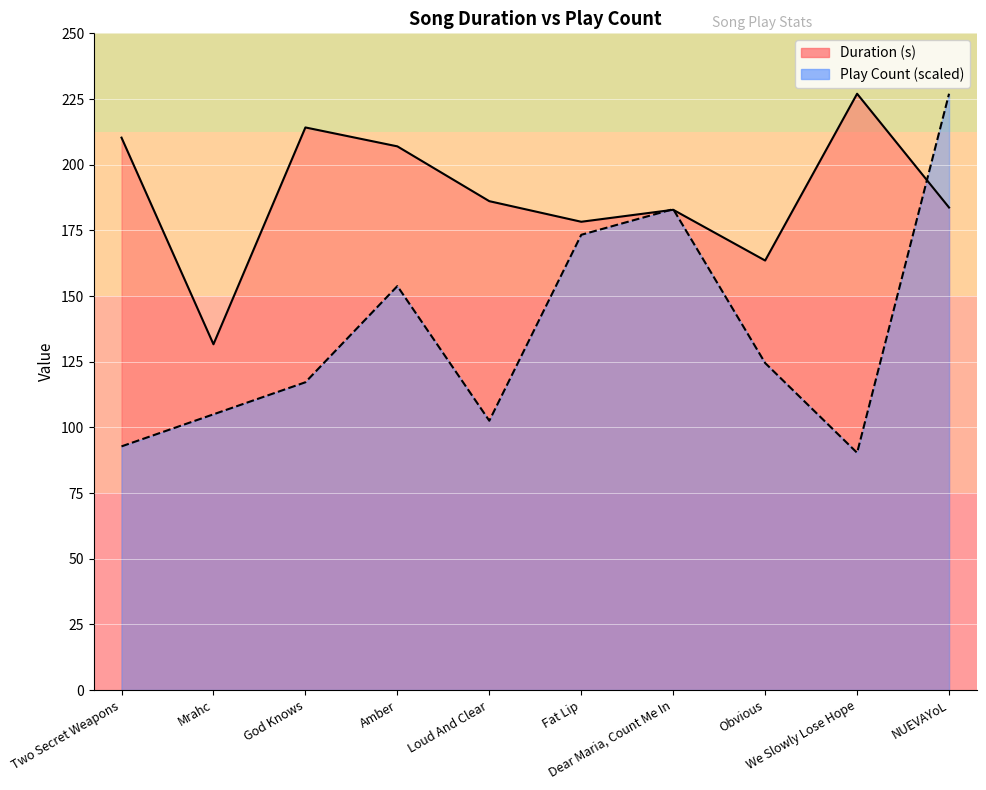

Reading left to right, transcribe all the data shown in this chart.

Duration (s): Two Secret Weapons=210.3	Mrahc=131.6	God Knows=214.2	Amber=207.0	Loud And Clear=186.1	Fat Lip=178.3	Dear Maria, Count Me In=182.8	Obvious=163.5	We Slowly Lose Hope=227.0	NUEVAYoL=183.7
Play Count: Two Secret Weapons=92.8	Mrahc=105.0	God Knows=117.2	Amber=153.8	Loud And Clear=102.5	Fat Lip=173.3	Dear Maria, Count Me In=183.1	Obvious=124.5	We Slowly Lose Hope=90.3	NUEVAYoL=227.0